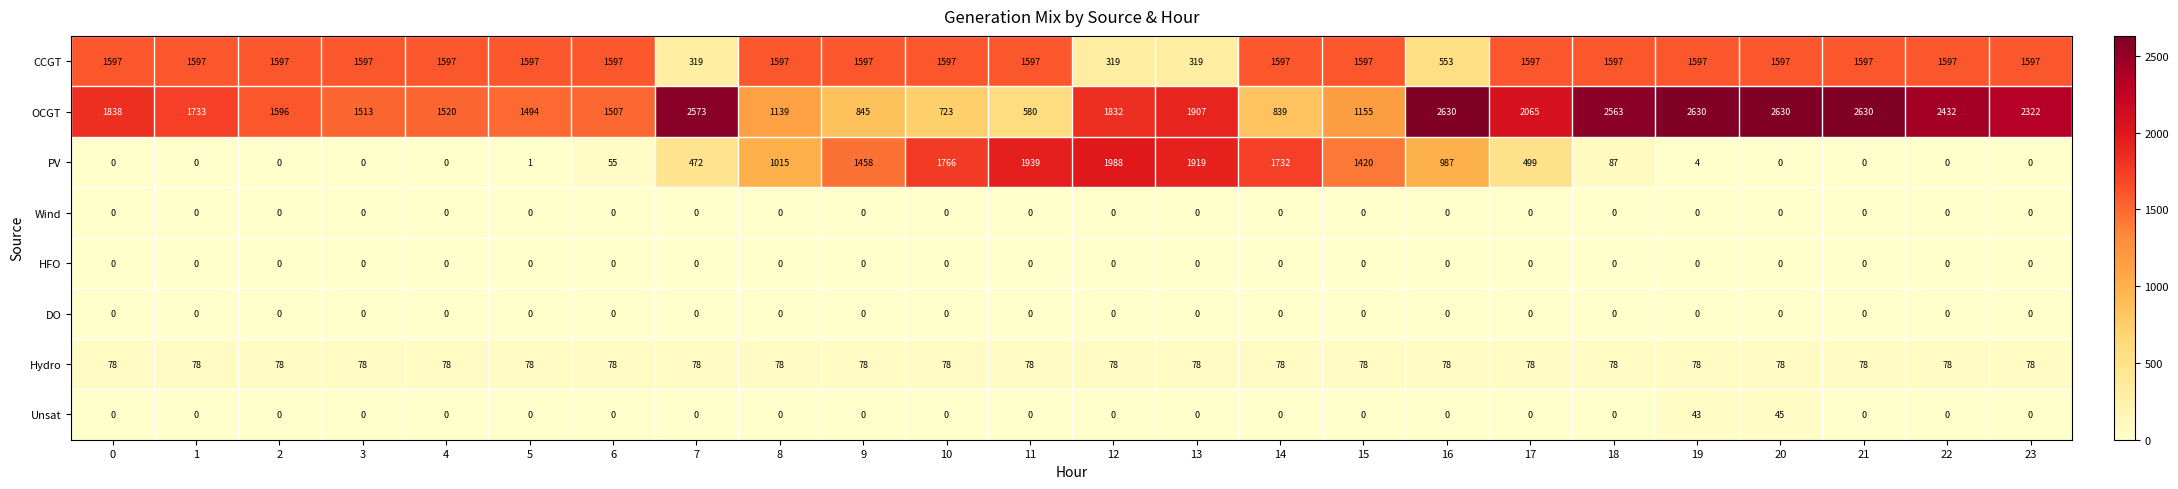

At how many categories does at least one series exceed 1221?

24